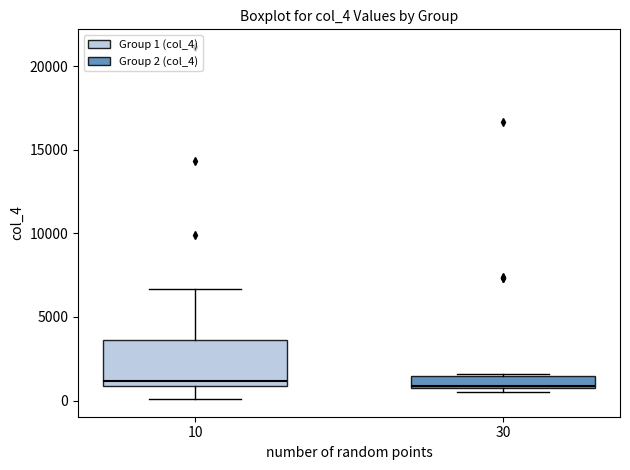

Where does the lower whisker of the box at x = 10 end on the y-axis? The values are not printed on the chart, so give them approximately, as read against the axis.

0